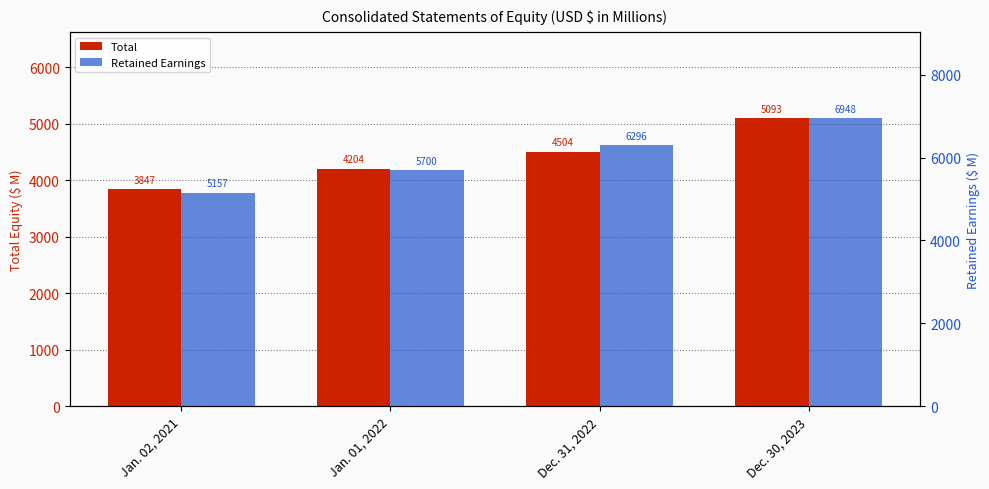

Which series has the largest range (max minus min)?

Retained Earnings